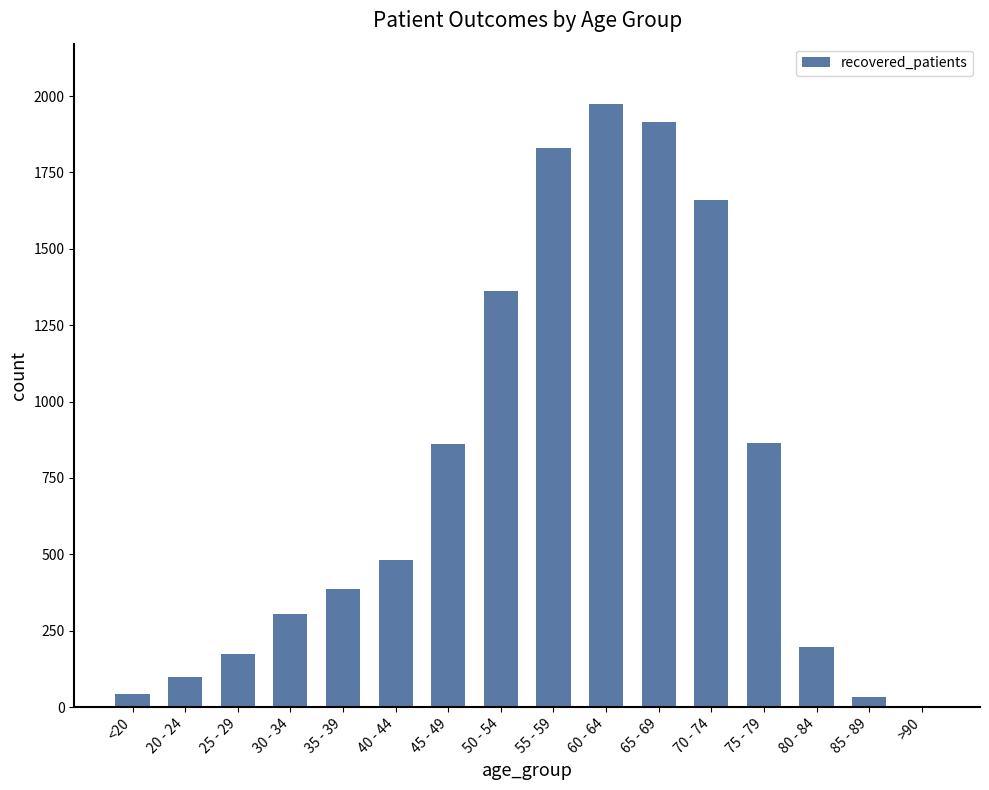

What is the maximum value shown in the chart?

1974